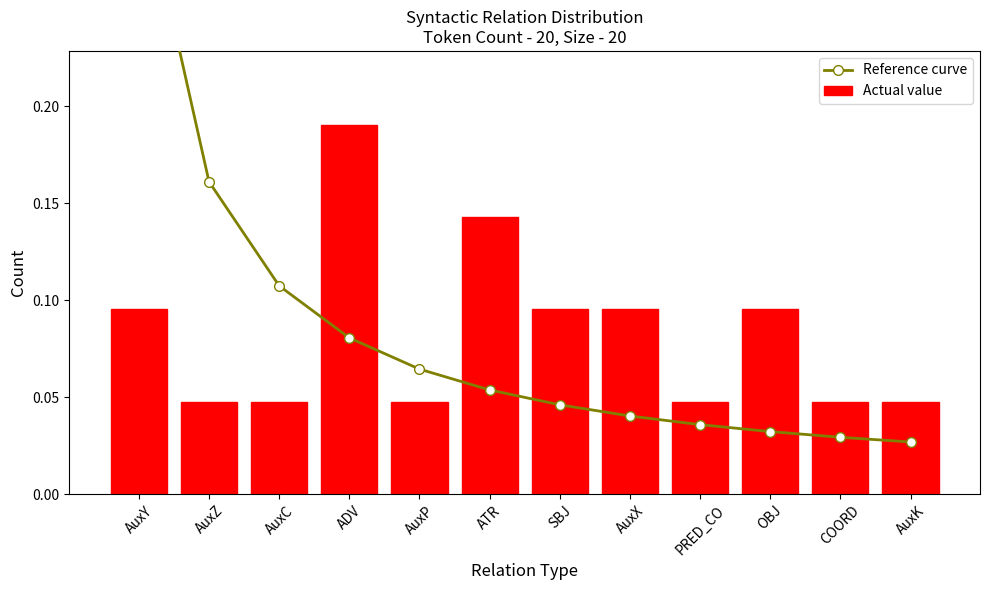

At AuxP, list the series in order from smallest to largest.

Actual value, Reference curve